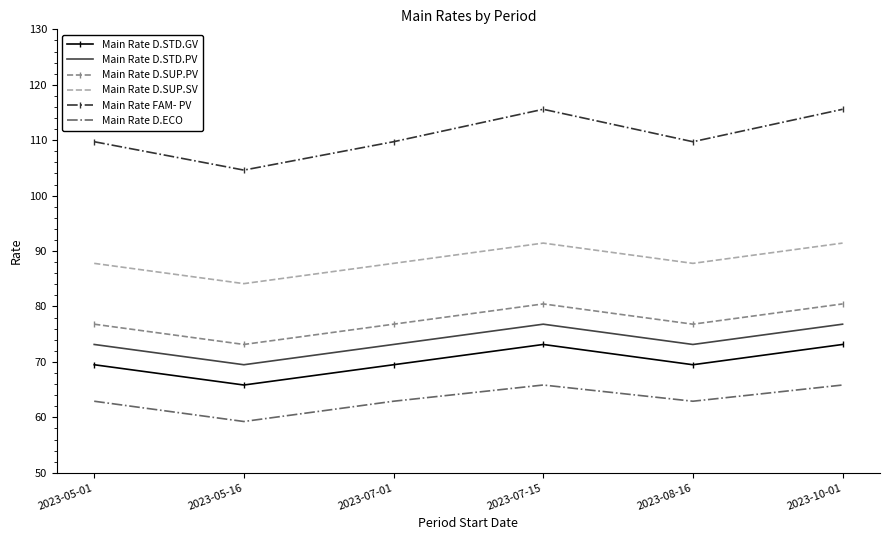

What position from the left is 2023-08-16?

5